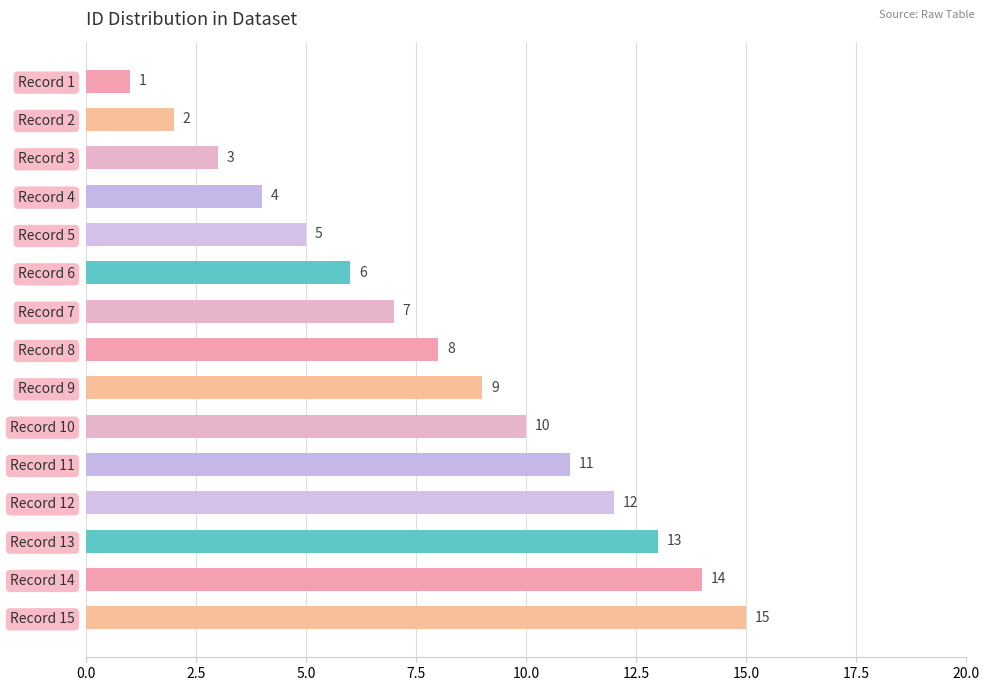

How many bars are there in total?

15